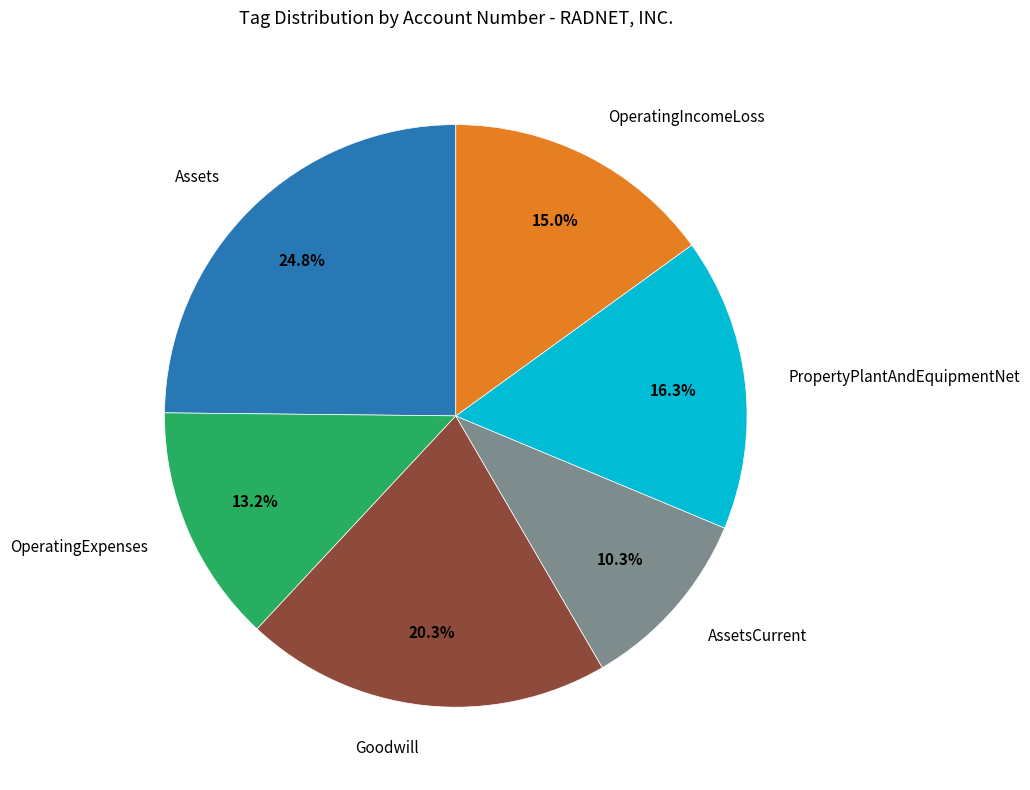

Is there any slice that represents more than half of the pie?

No